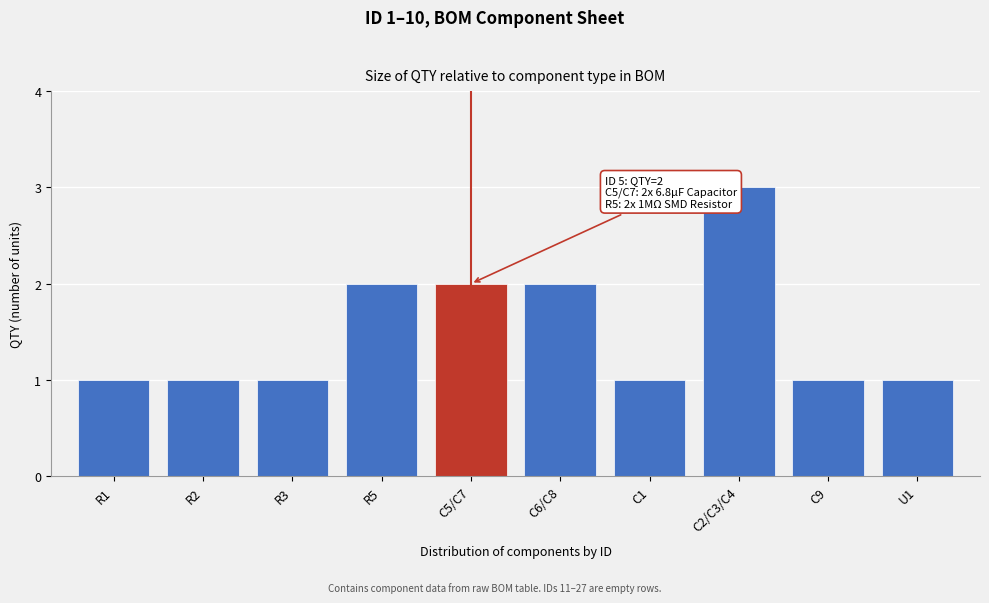

Reading right to left, extract all data points from this chart.

1	1	3	1	2	2	2	1	1	1